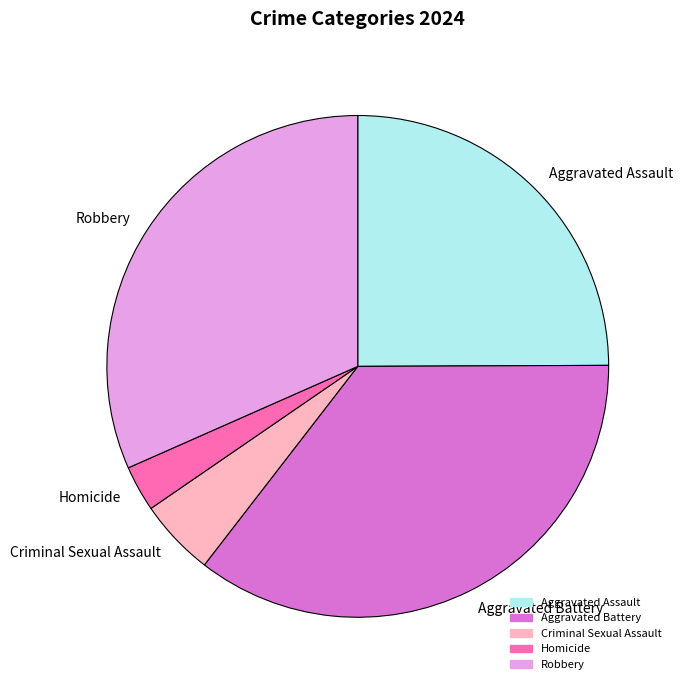

Between Homicide and Aggravated Battery, which is larger?

Aggravated Battery